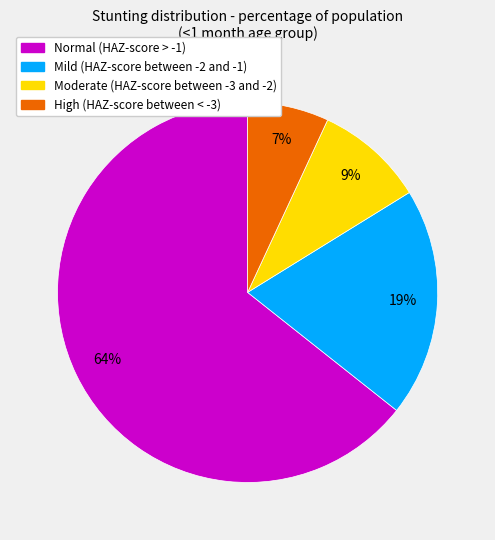

Rank the categories by value from highest to lowest.

Normal (HAZ-score > -1), Mild (HAZ-score between -2 and -1), Moderate (HAZ-score between -3 and -2), High (HAZ-score between < -3)